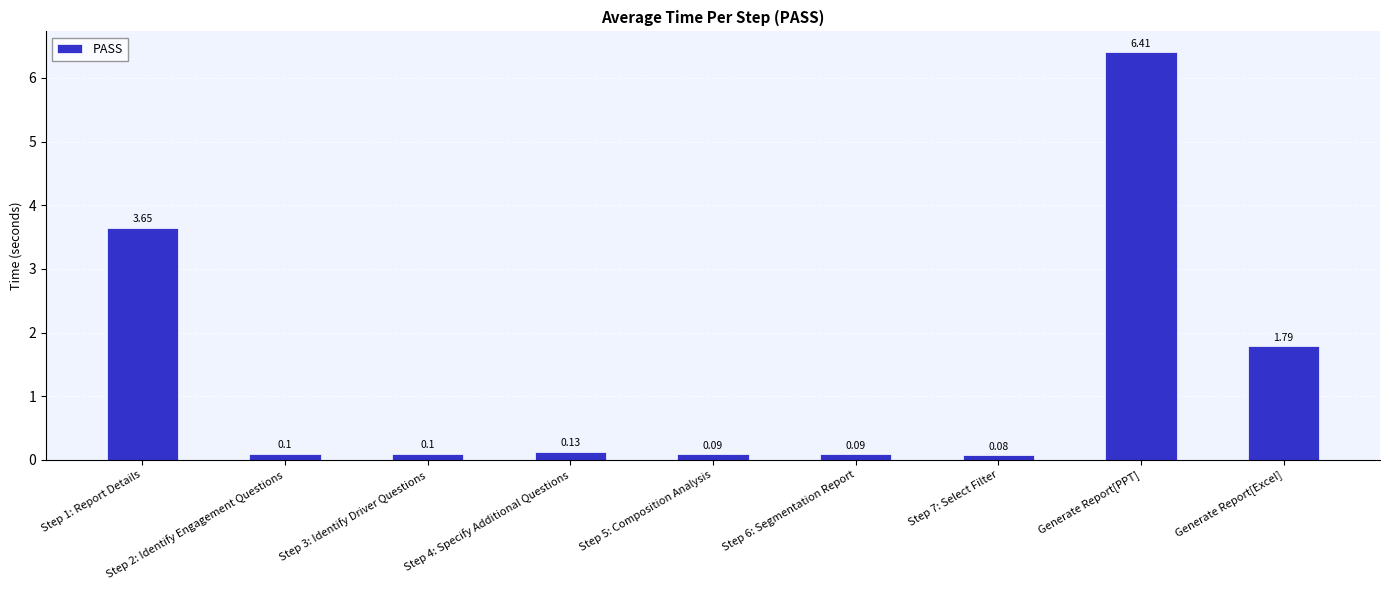

The value at Generate Report[PPT] is 3.2. True or false?

False